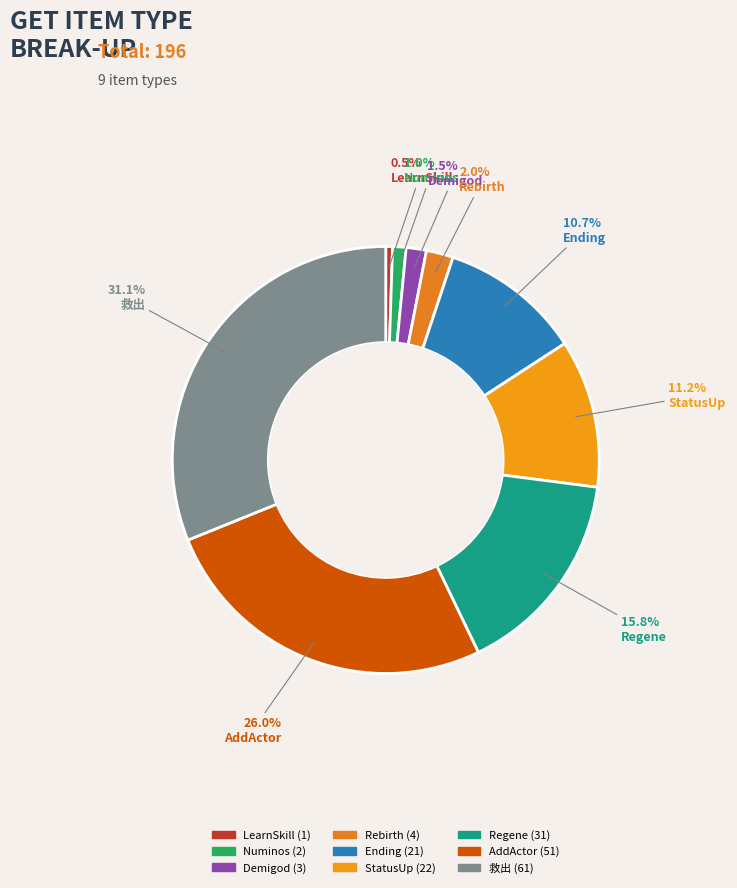

Which category has the smallest portion of the pie?

LearnSkill